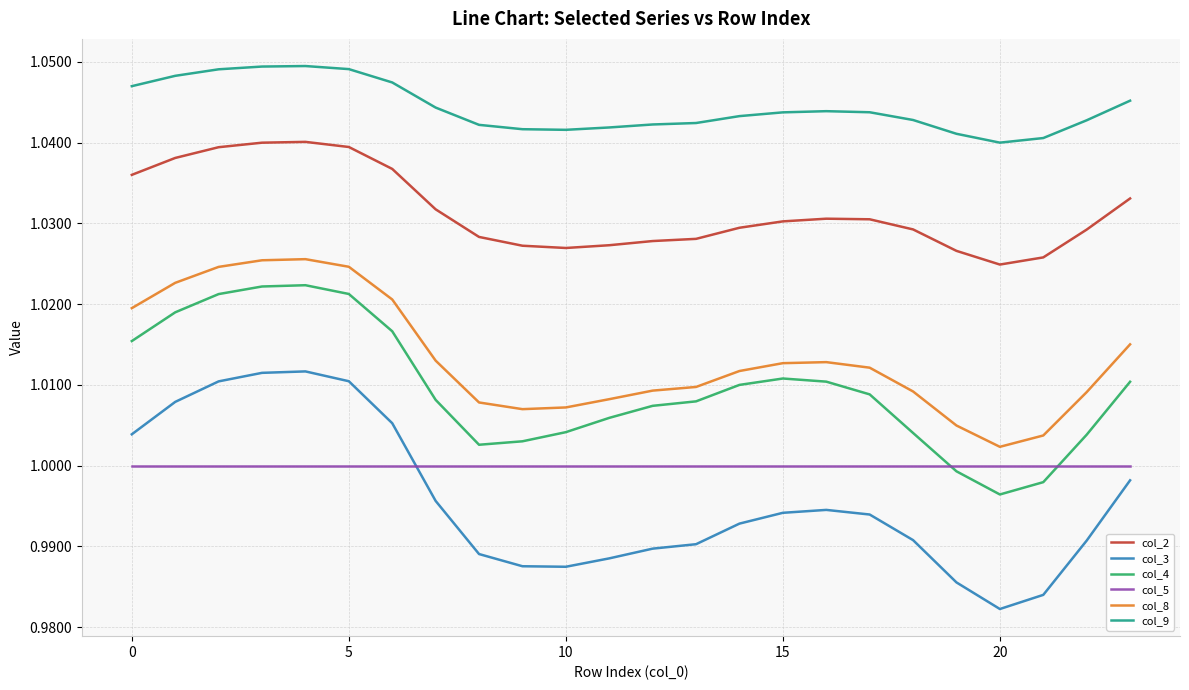

Which series has the largest range (max minus min)?

col_3